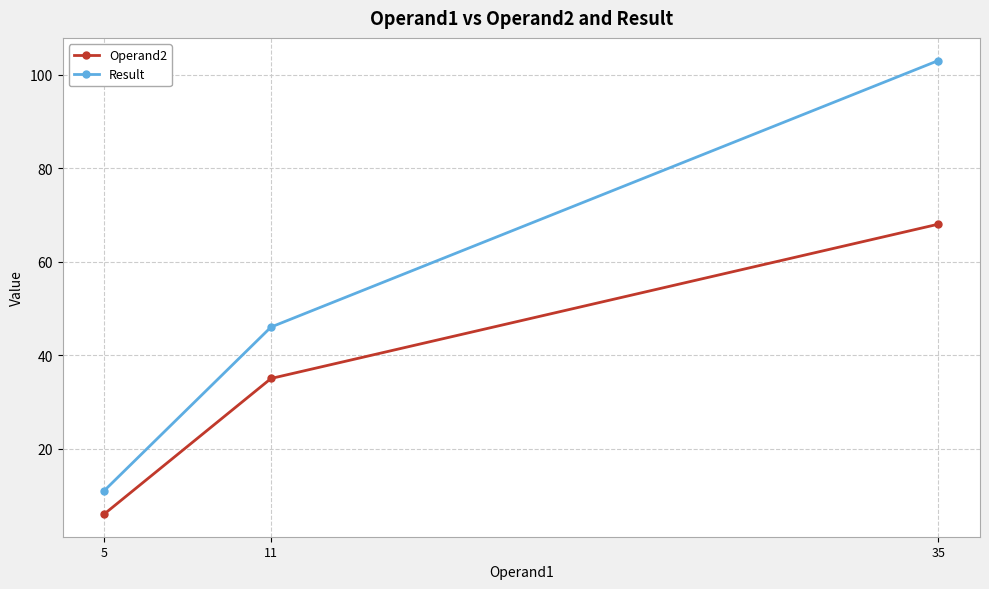

What is the sum of all Result values?

160